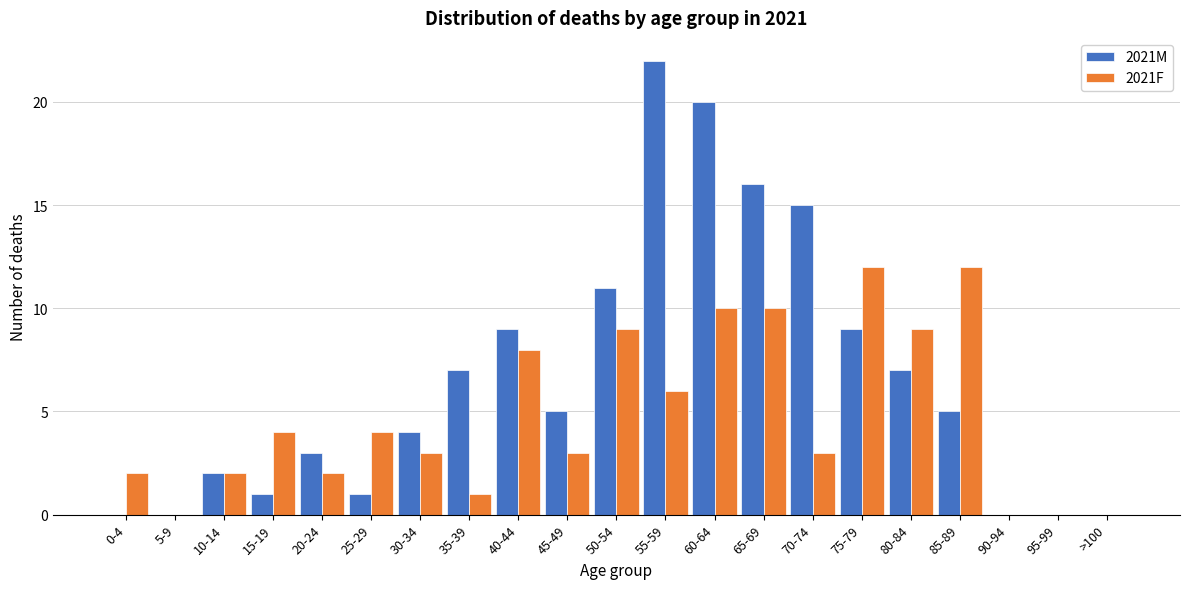

True or false: 2021M has a value of 4 at 80-84.

False